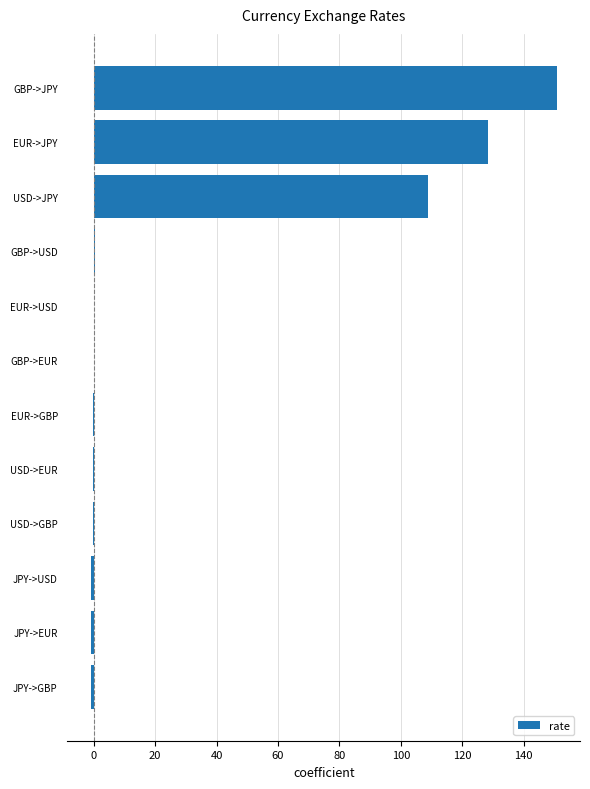

What is the ratio of the value at USD->JPY to the value at GBP->JPY?

0.7